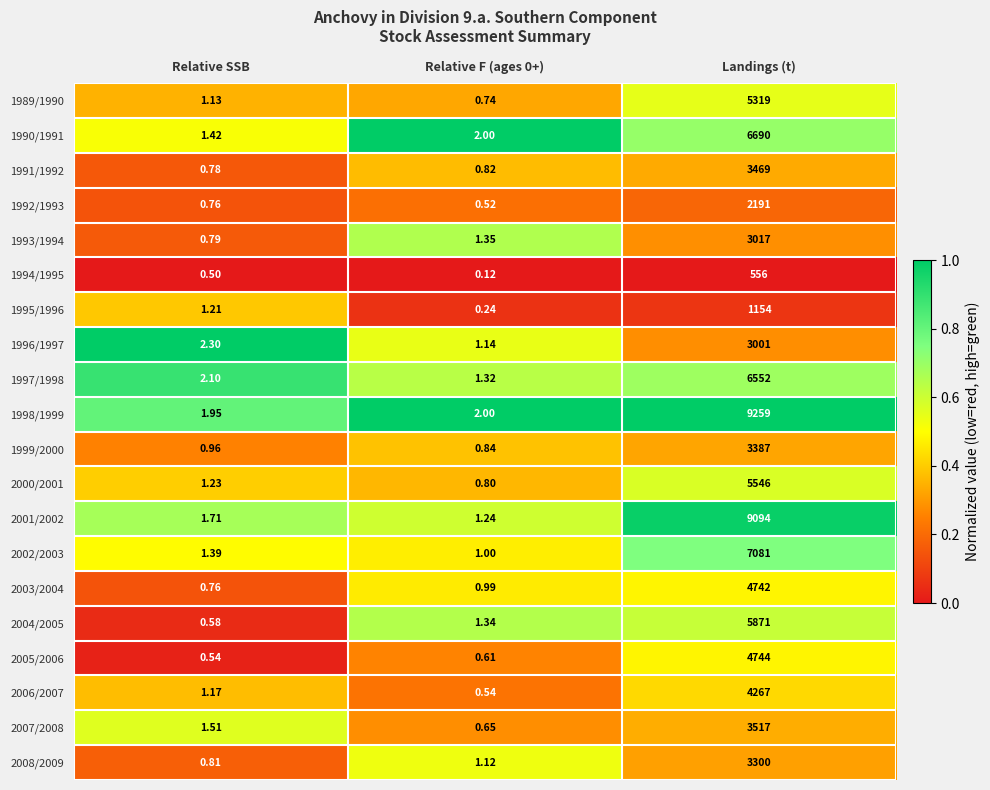

At which category is the sum across all series the highest?

Landings (t)